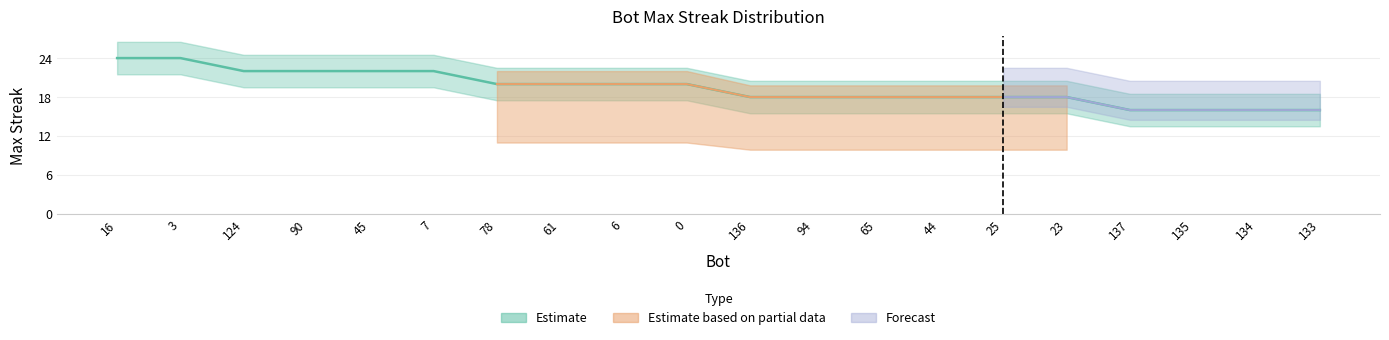

Reading left to right, extract all data points from this chart.

24	24	22	22	22	22	20	20	20	20	18	18	18	18	18	18	16	16	16	16